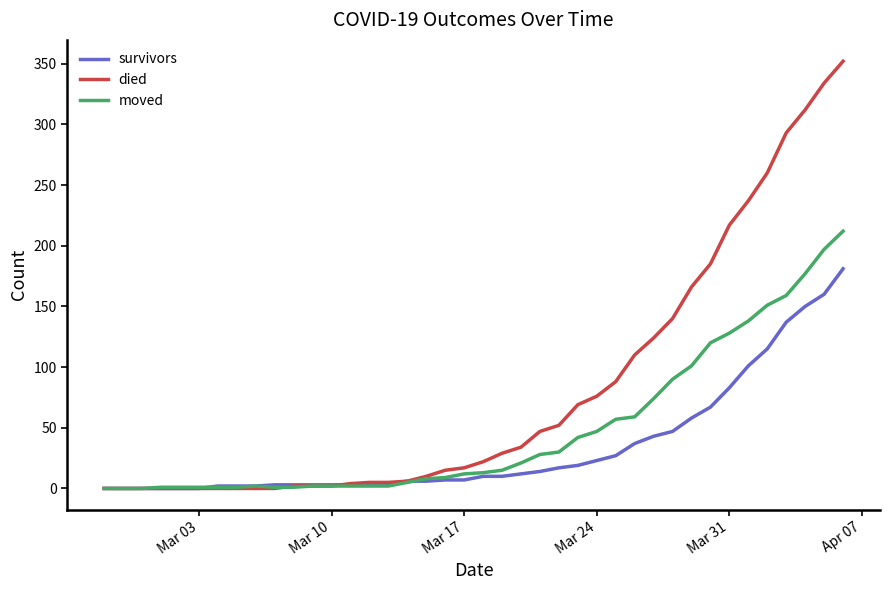

How many lines are shown in the chart?

3